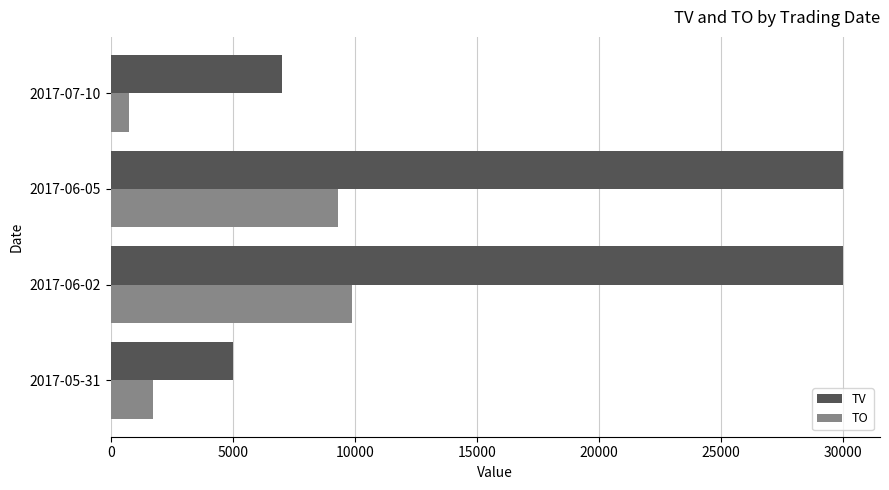

Where is TV nearest to the value 17500?

2017-07-10